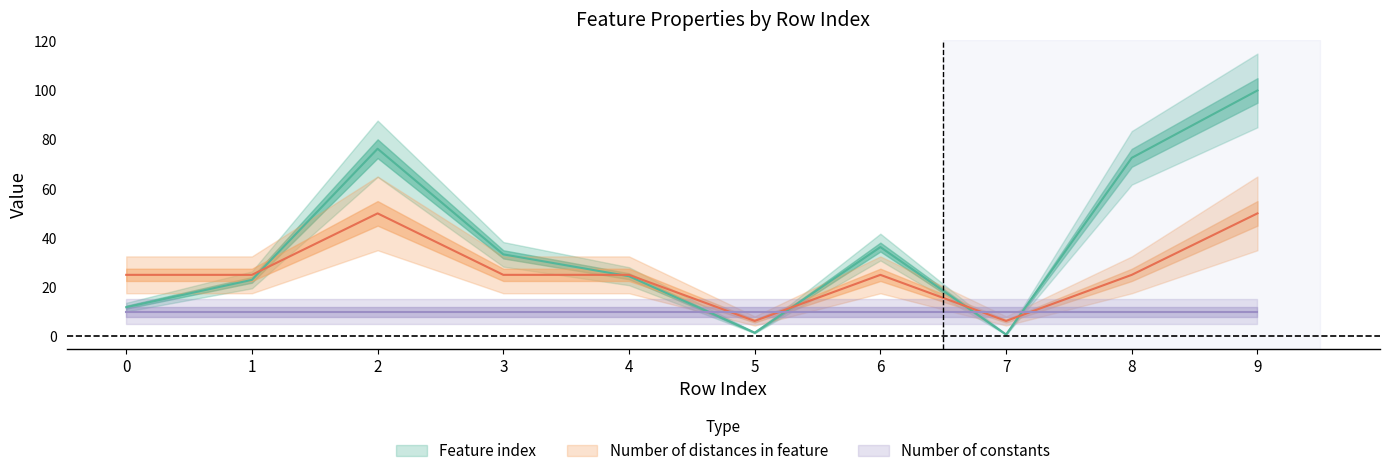

Where does the Feature index series first go above 33?

2